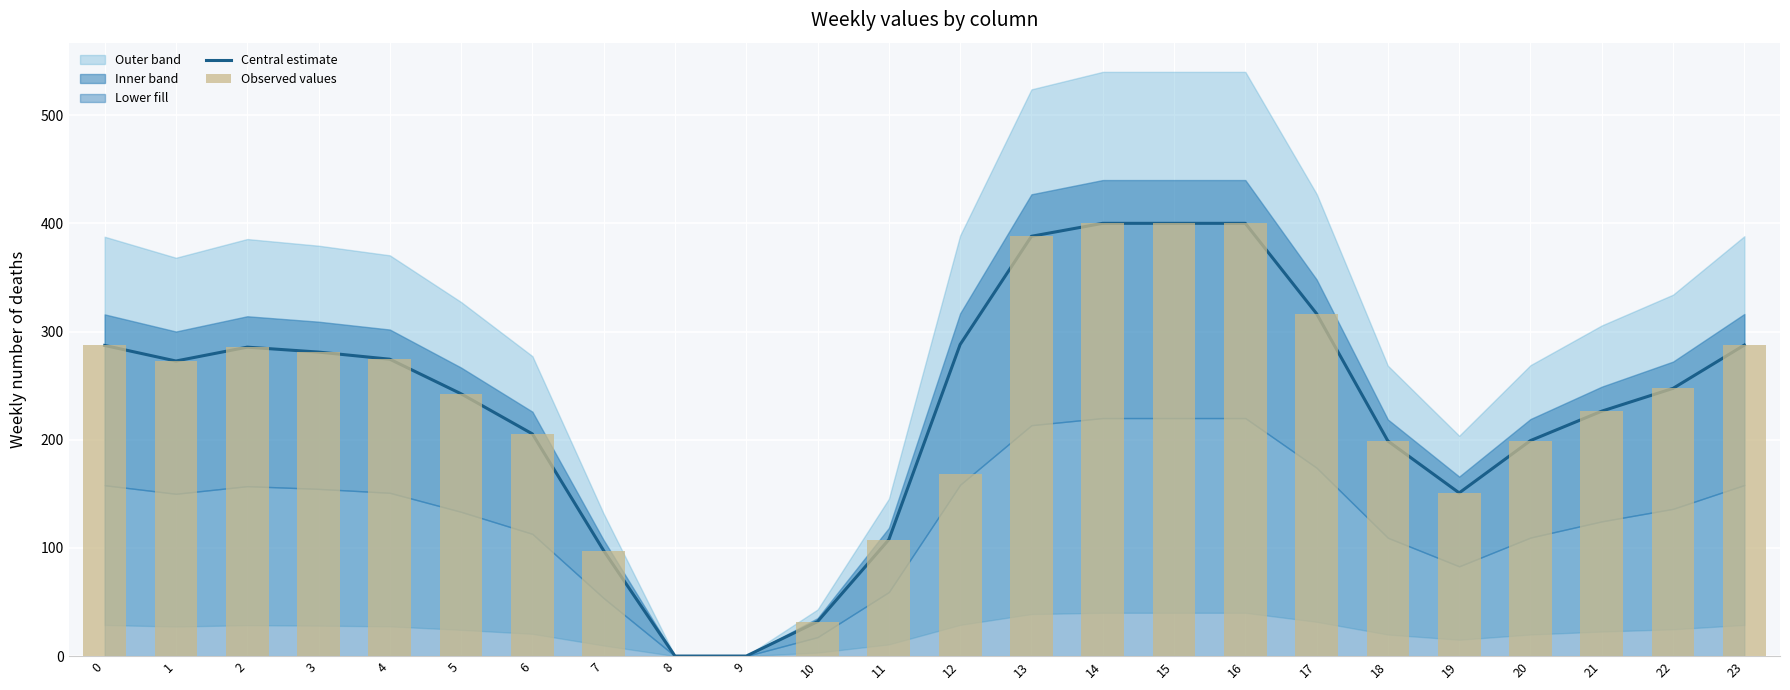

True or false: Observed values has a value of 220.4 at 17.

False